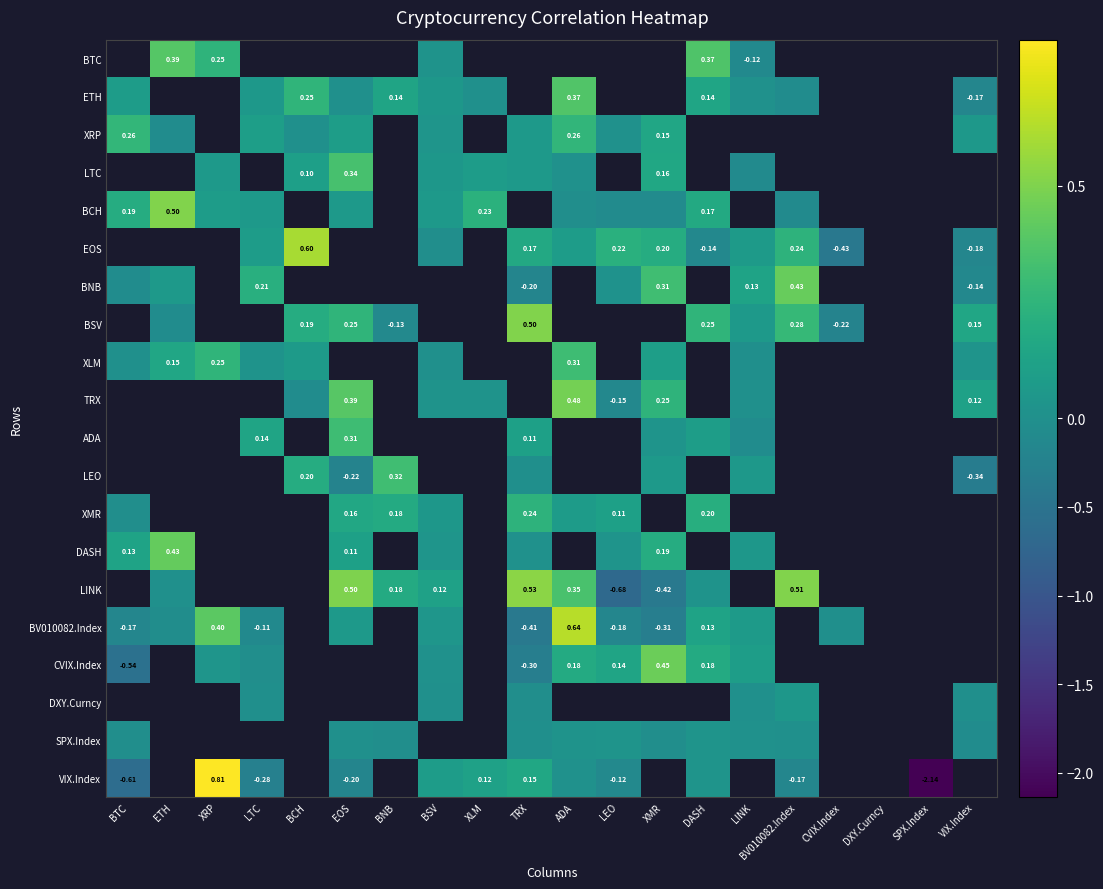

The VIX.Index series shows 1.6 at BCH. True or false?

False